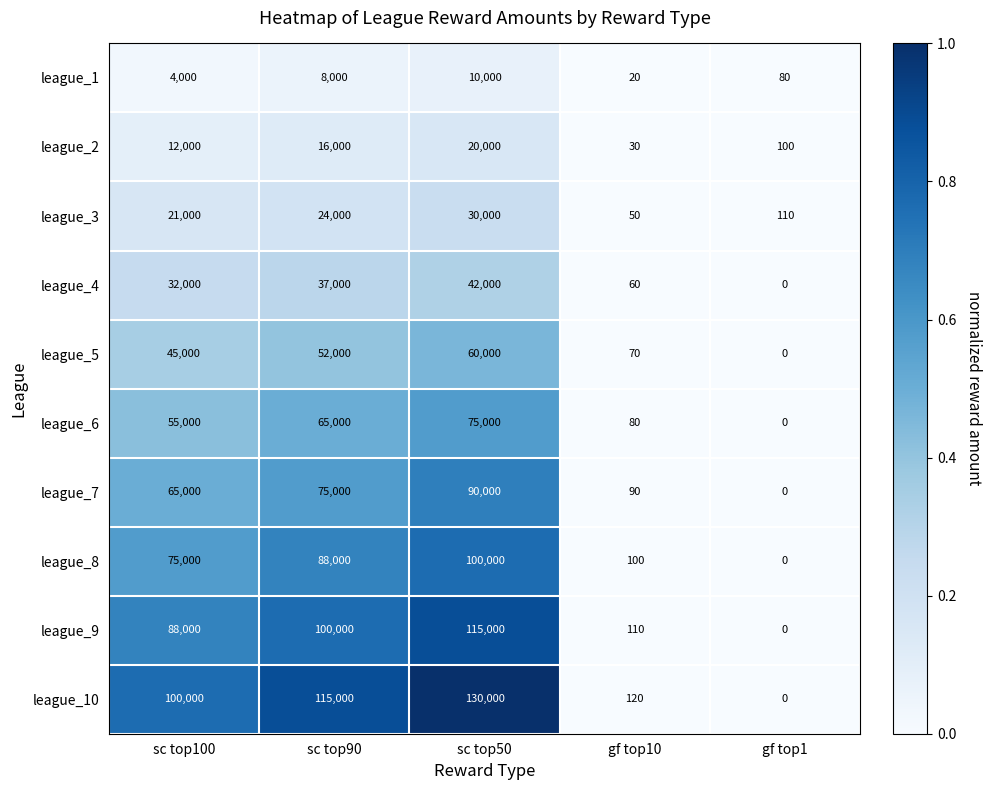

Rank the series by their maximum value, from highest to lowest.

league_10, league_9, league_8, league_7, league_6, league_5, league_4, league_3, league_2, league_1